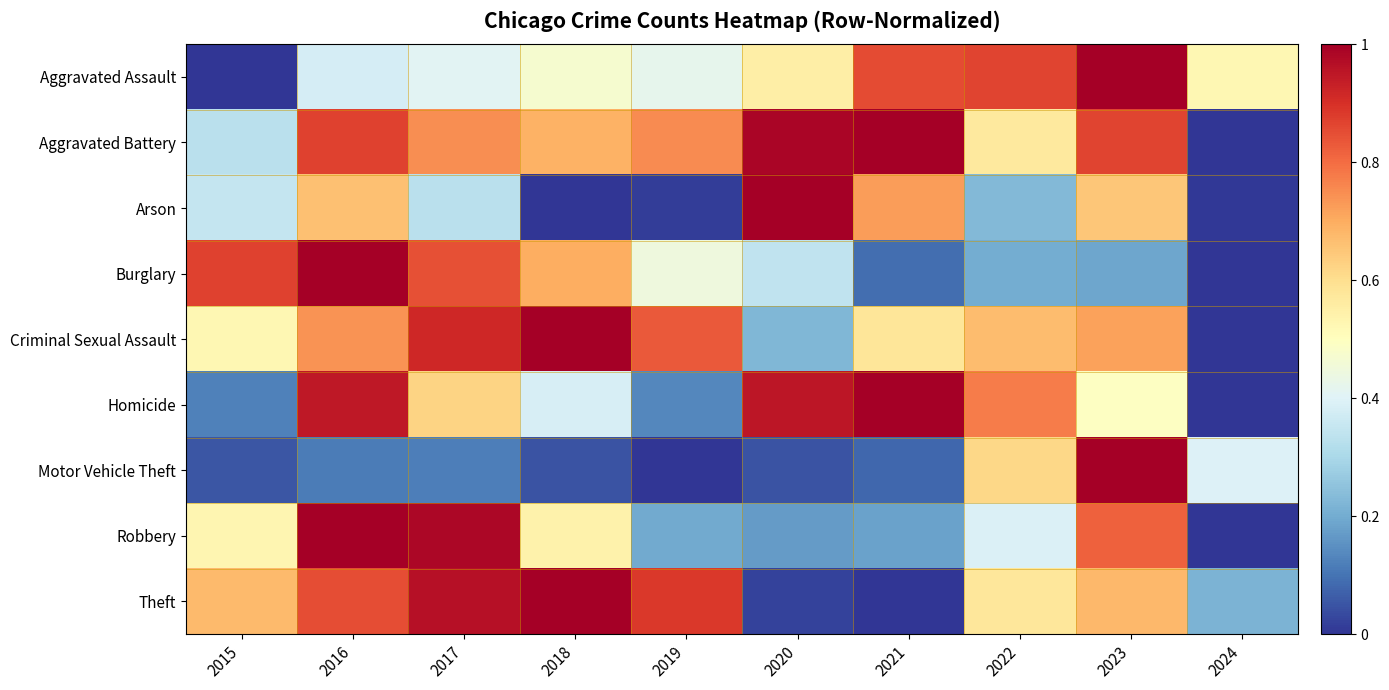

How many categories are shown in the chart?

10